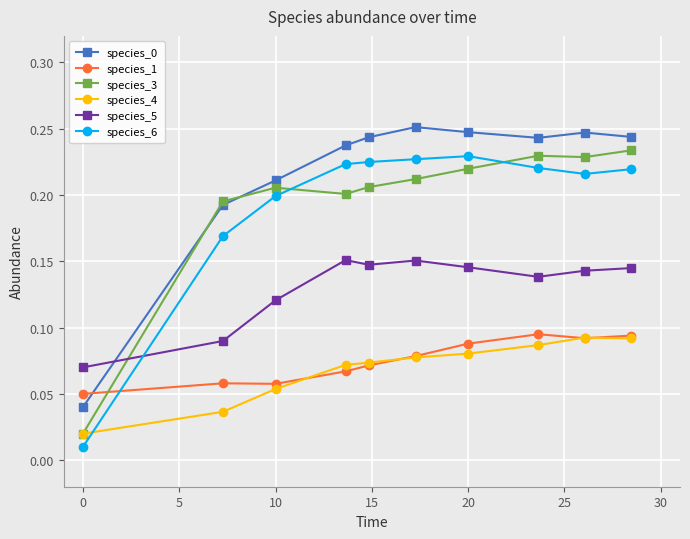

At how many categories does at least one series exceed 0?

10